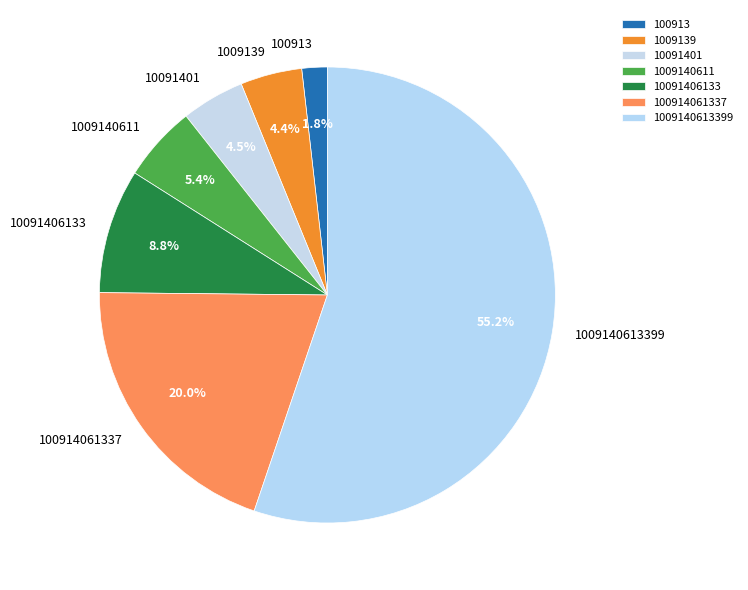

Approximately how many times larger is the value at 100914061337 compared to 100913?

11.1